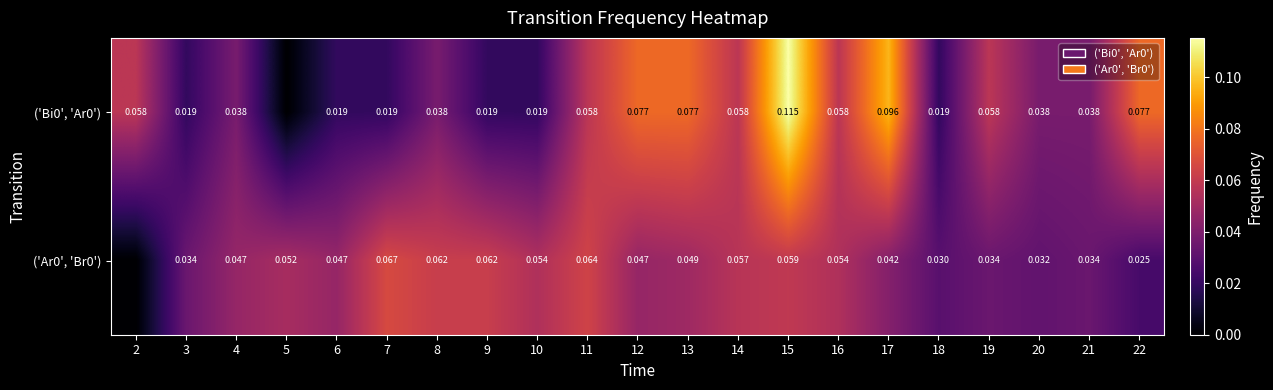

What is the highest value of the ('Ar0', 'Br0') series?

0.1